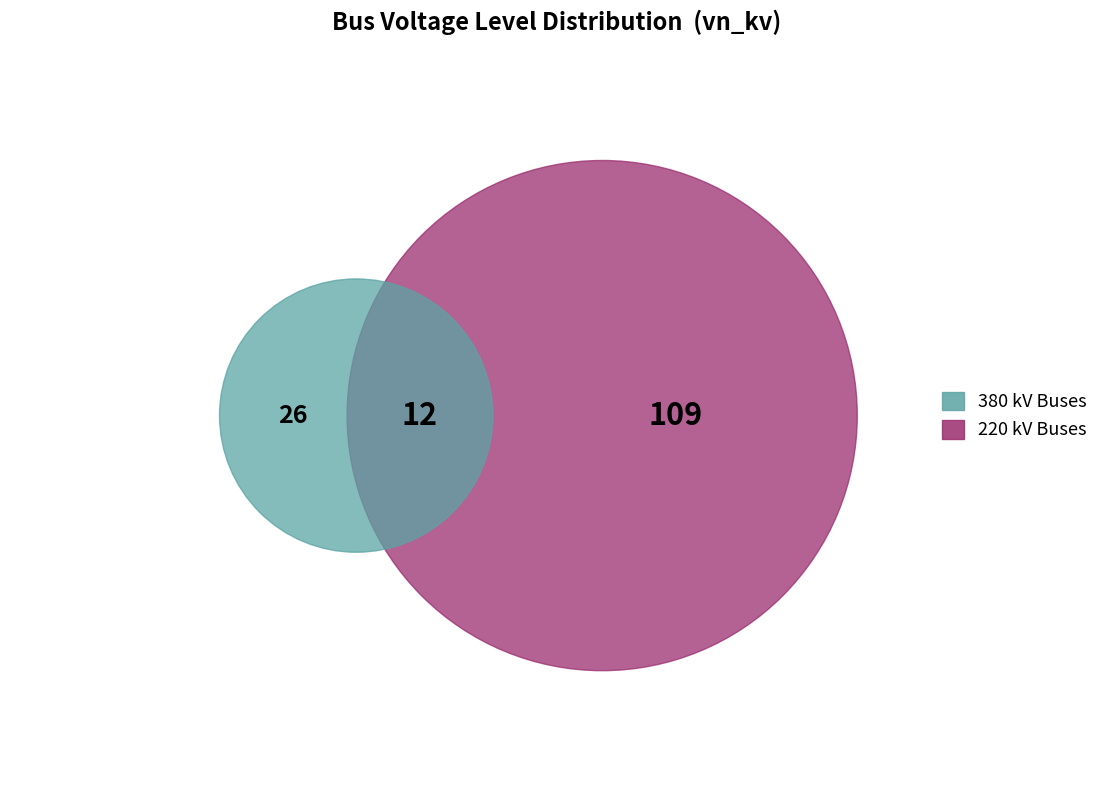

Which category has the biggest portion of the pie?

220 kV